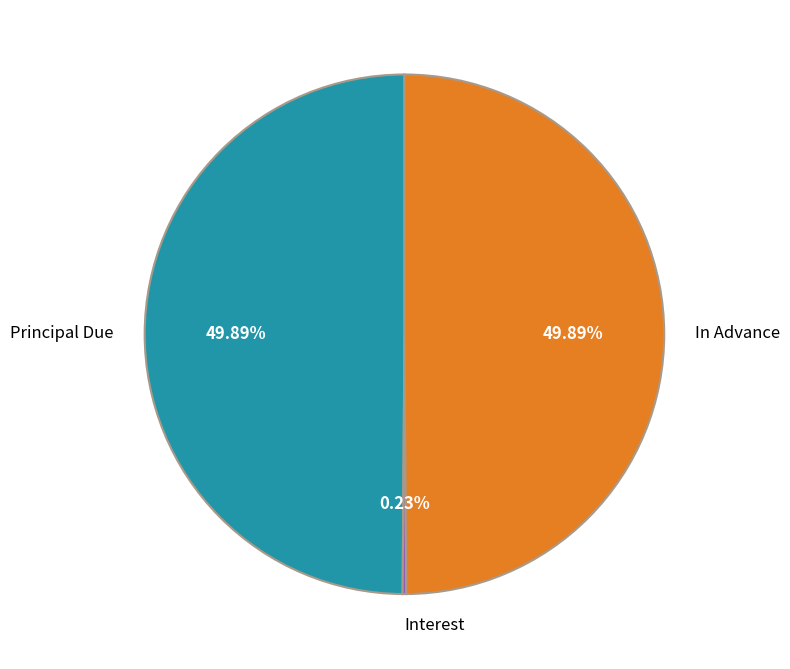

Combined, do Principal Due and In Advance account for over 50%?

Yes